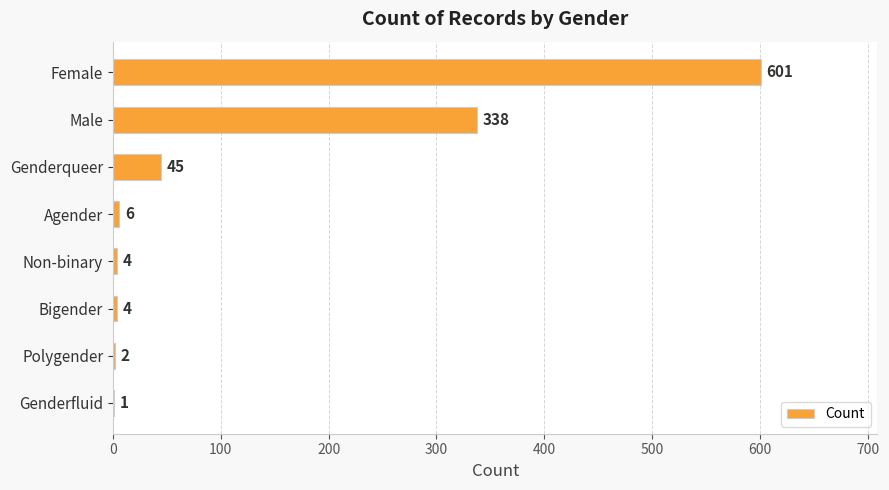

The chart shows a value of 2 at Polygender. True or false?

True